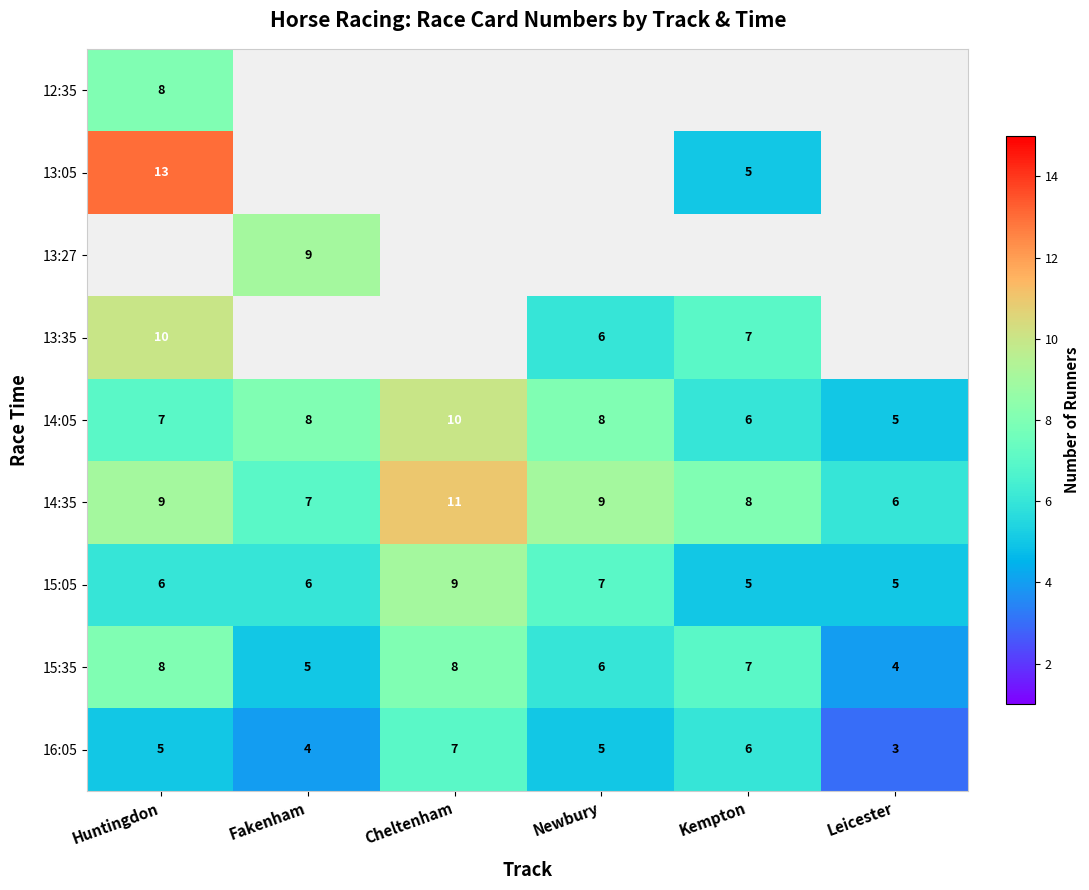

Between Kempton and Cheltenham, which is larger?

Cheltenham